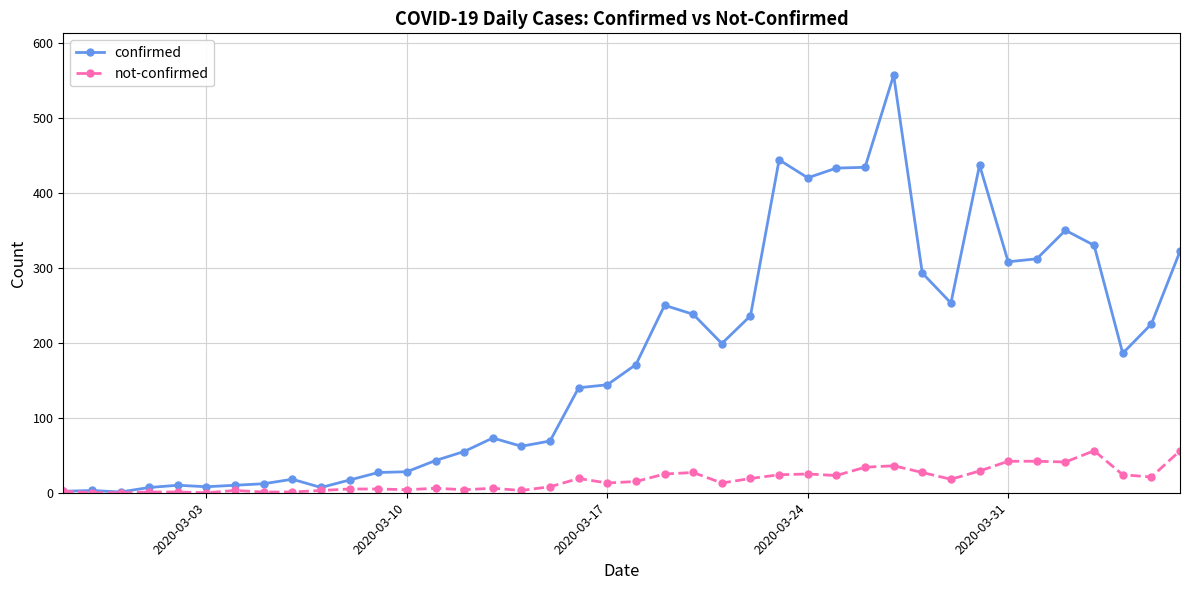

Does the chart have visible grid lines?

Yes